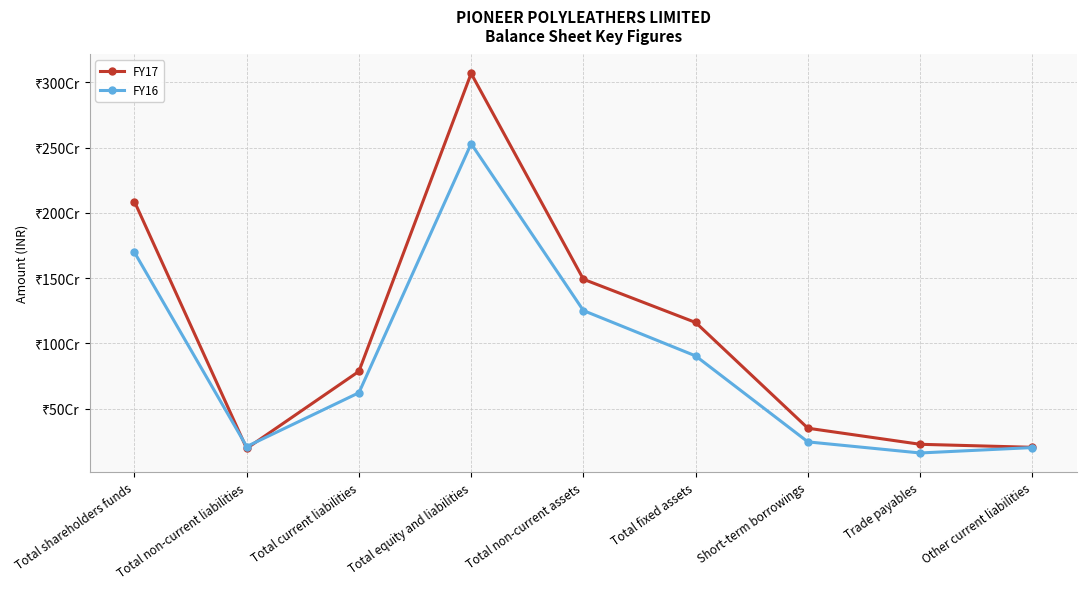

What is the value of the FY16 point at the 7th from the left?

245500433